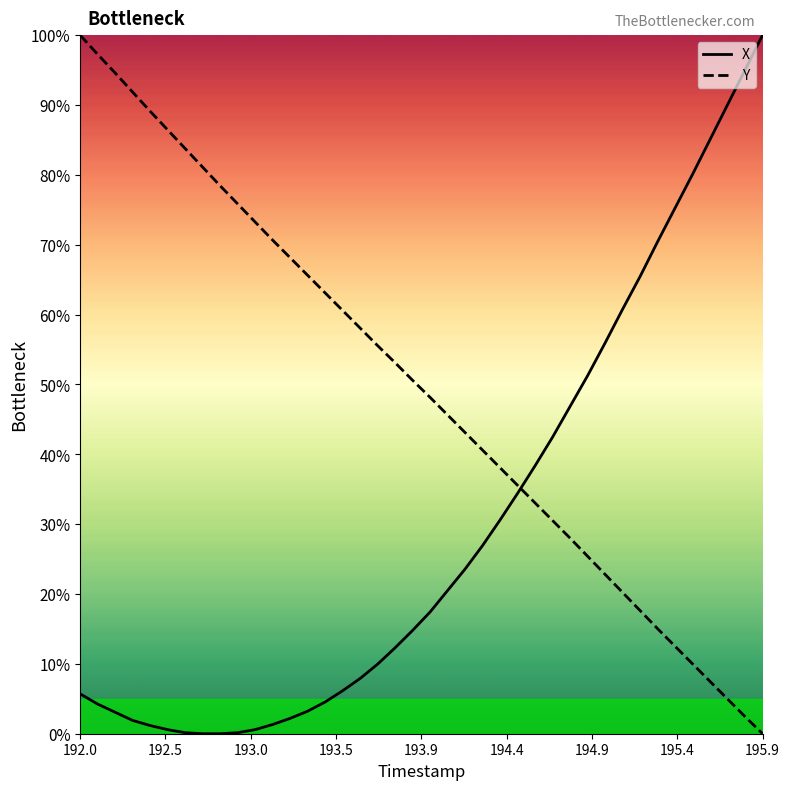

How many times do X and Y cross each other?

1